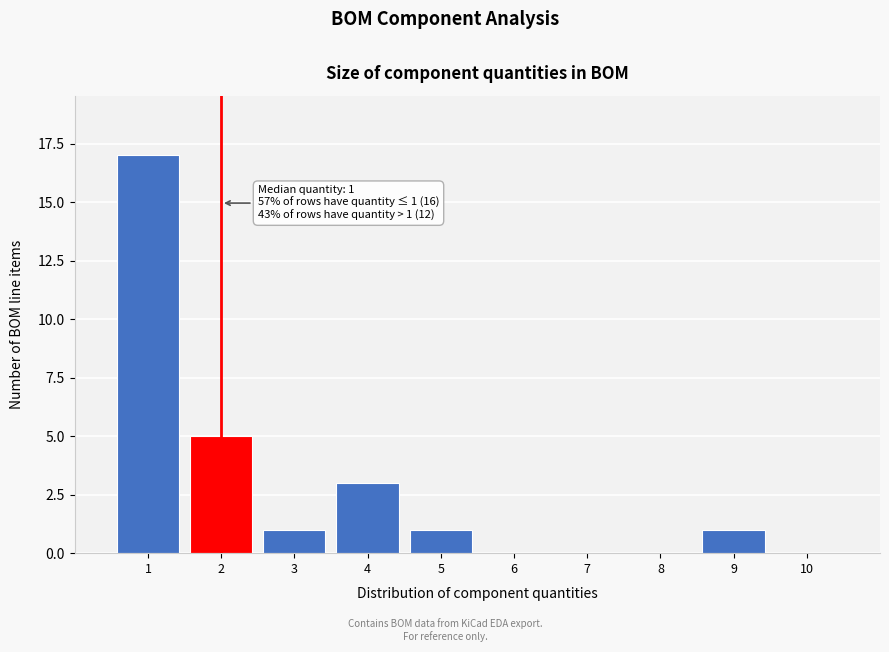

Reading left to right, transcribe all the data shown in this chart.

1=17	2=5	3=1	4=3	5=1	6=0	7=0	8=0	9=1	10=0